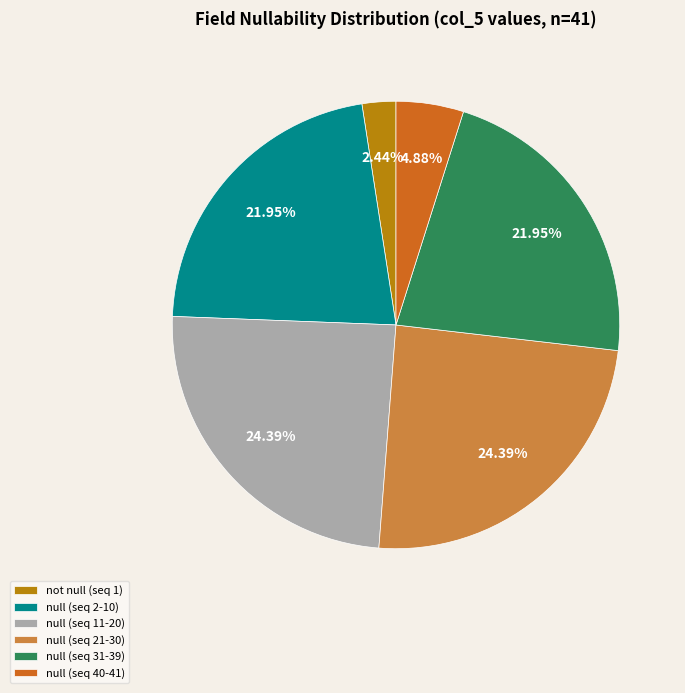

Approximately how many times larger is the value at null (seq 2-10) compared to null (seq 21-30)?

0.9